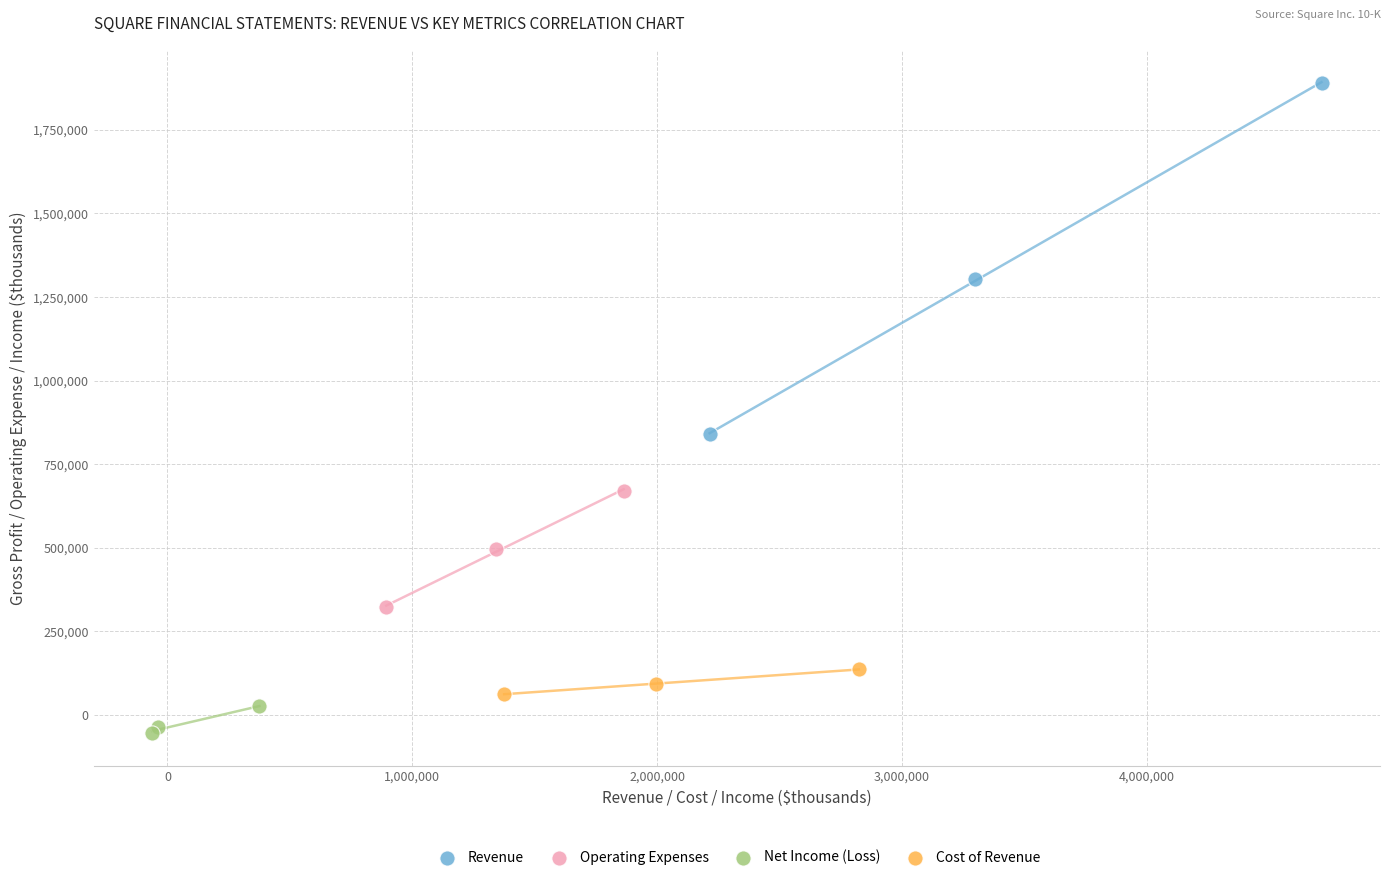

Which series reaches the minimum Y coordinate?

Net Income (Loss)